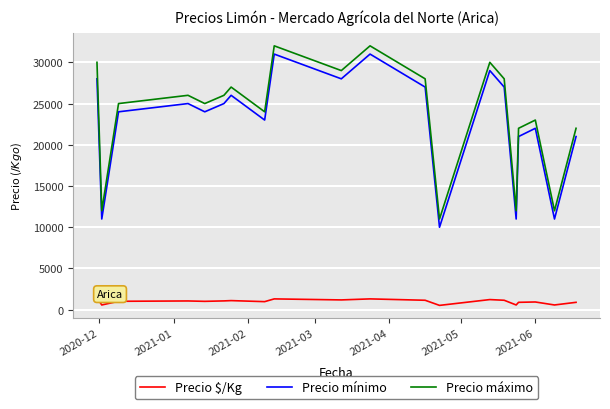

True or false: Precio $/Kg and Precio mínimo intersect in this chart.

False